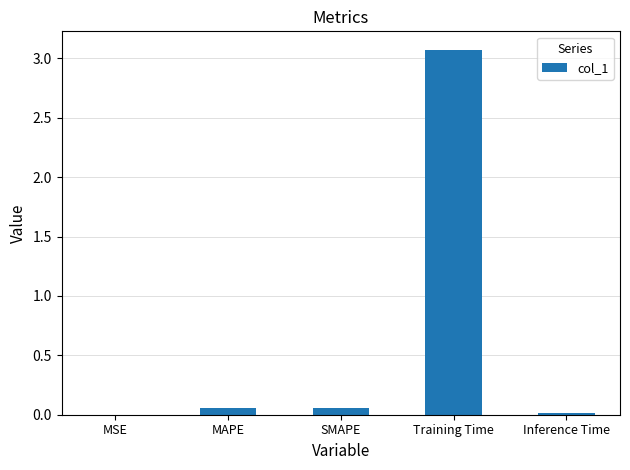

Which has a higher value, MSE or SMAPE?

SMAPE